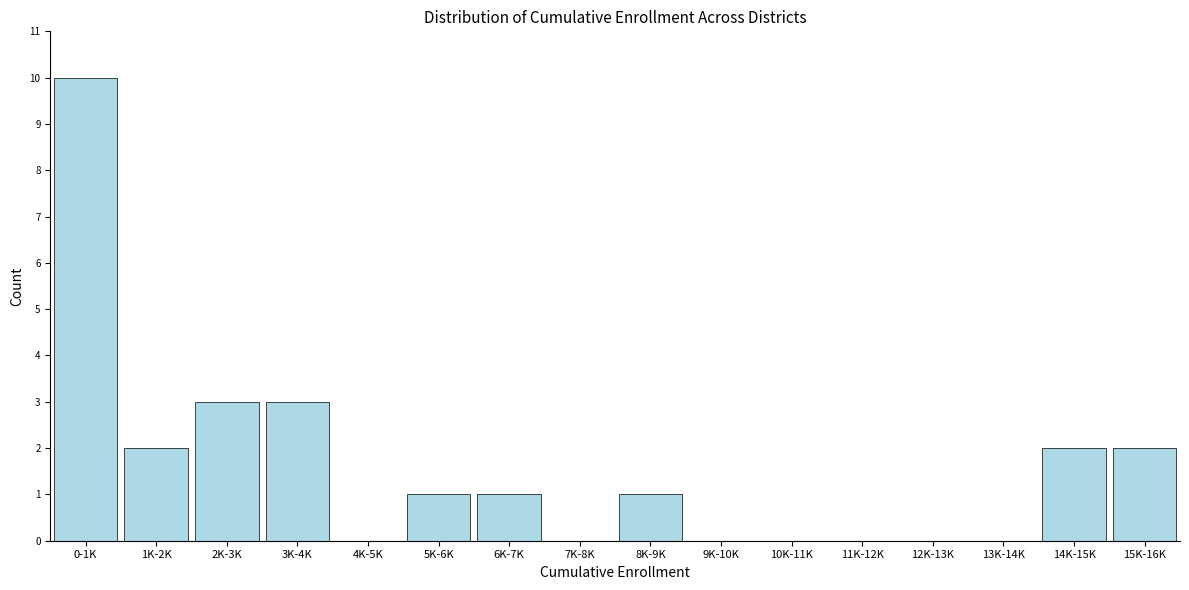

Reading right to left, what are all the values shown in this chart?

15K-16K=2	14K-15K=2	13K-14K=0	12K-13K=0	11K-12K=0	10K-11K=0	9K-10K=0	8K-9K=1	7K-8K=0	6K-7K=1	5K-6K=1	4K-5K=0	3K-4K=3	2K-3K=3	1K-2K=2	0-1K=10